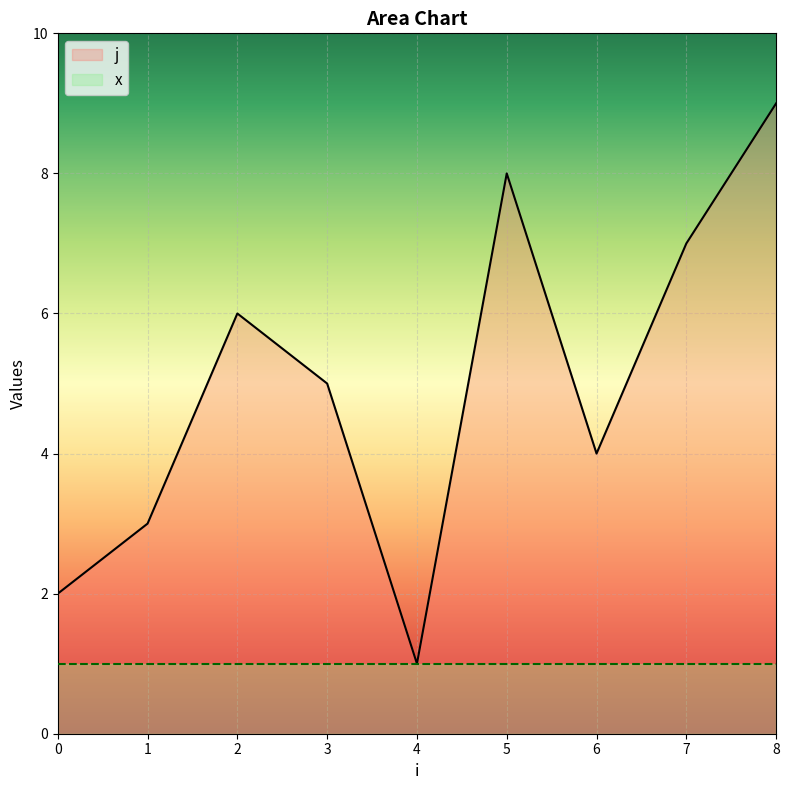

At which label is the value closest to 5?

3